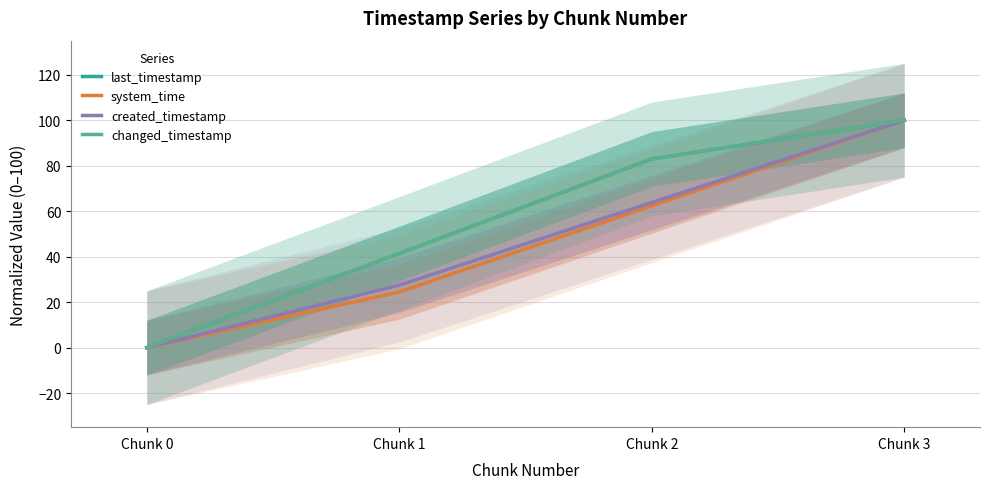

Is the value of system_time at Chunk 2 greater than the value of created_timestamp at Chunk 0?

Yes